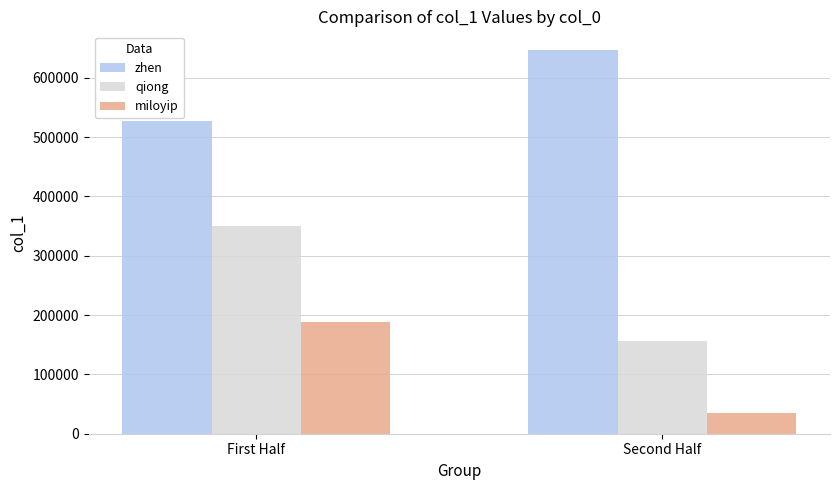

What is the label of the 1st bar from the left?

First Half